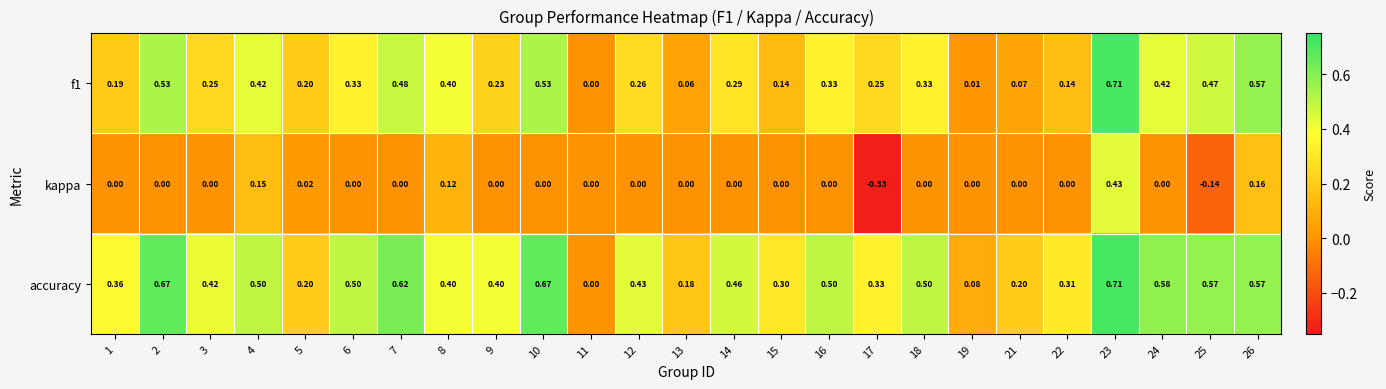

Is the value of f1 at 9 greater than the value of kappa at 14?

Yes